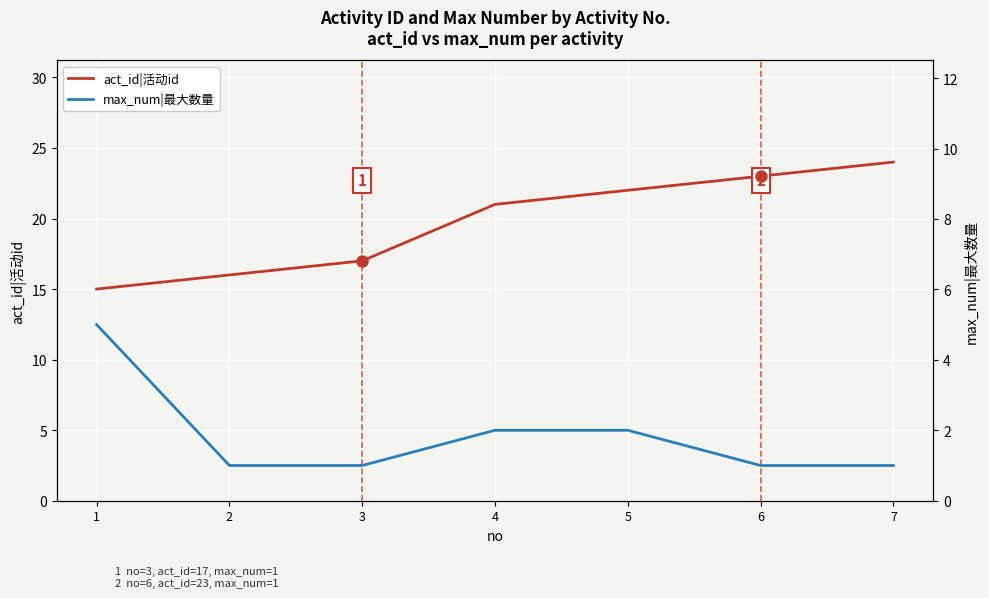

What is the value of the act_id|活动id point at the 6th from the left?

23